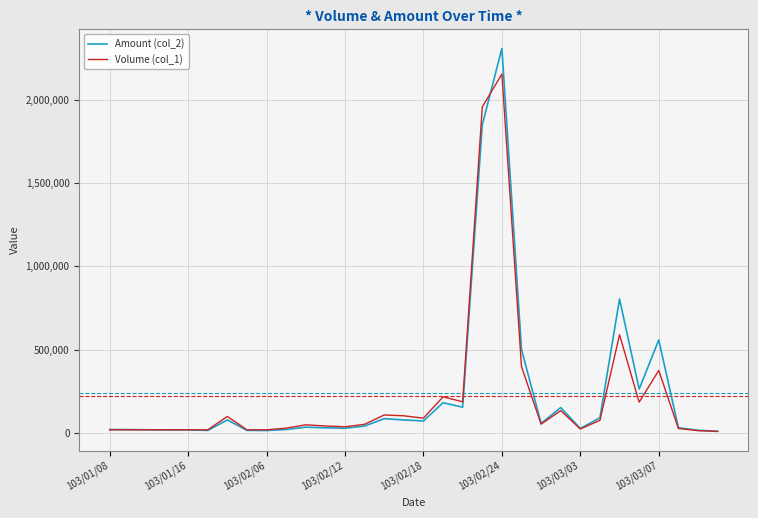

What is the difference between the second highest and minimum values in the Volume (col_1) series?

1946000